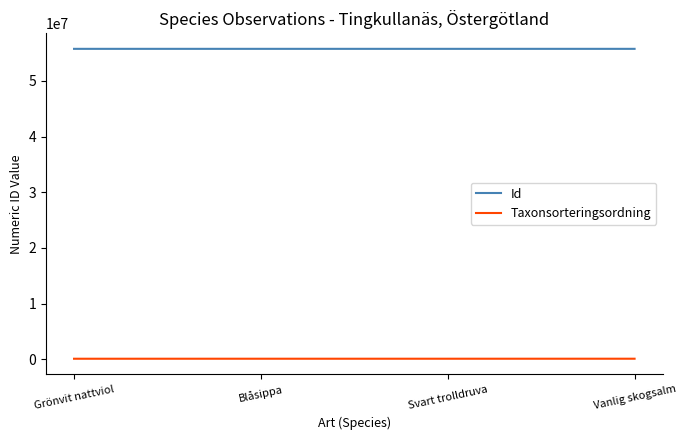

What is the maximum value for Id?

55776055